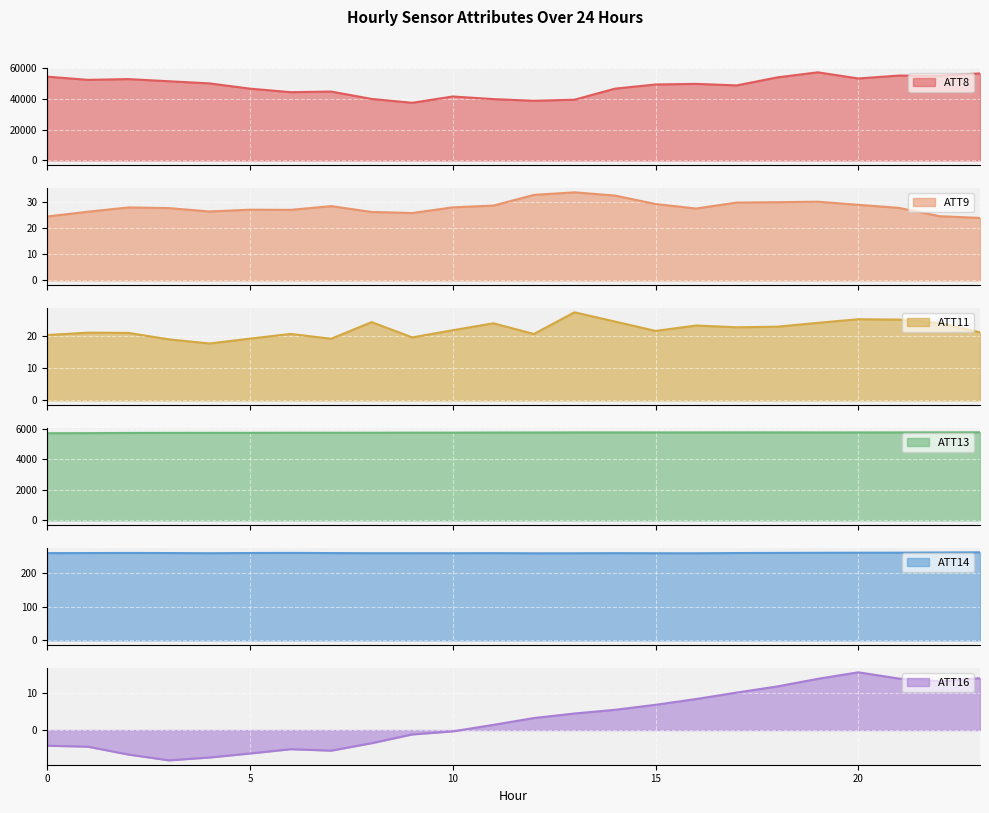

Which category has the lowest value across all series?

3